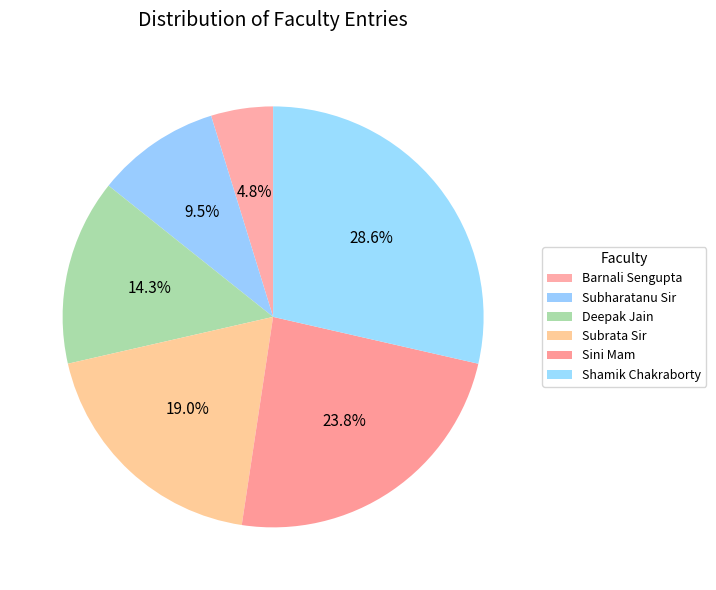

Rank the categories by value from highest to lowest.

Shamik Chakraborty, Sini Mam, Subrata Sir, Deepak Jain, Subharatanu Sir, Barnali Sengupta